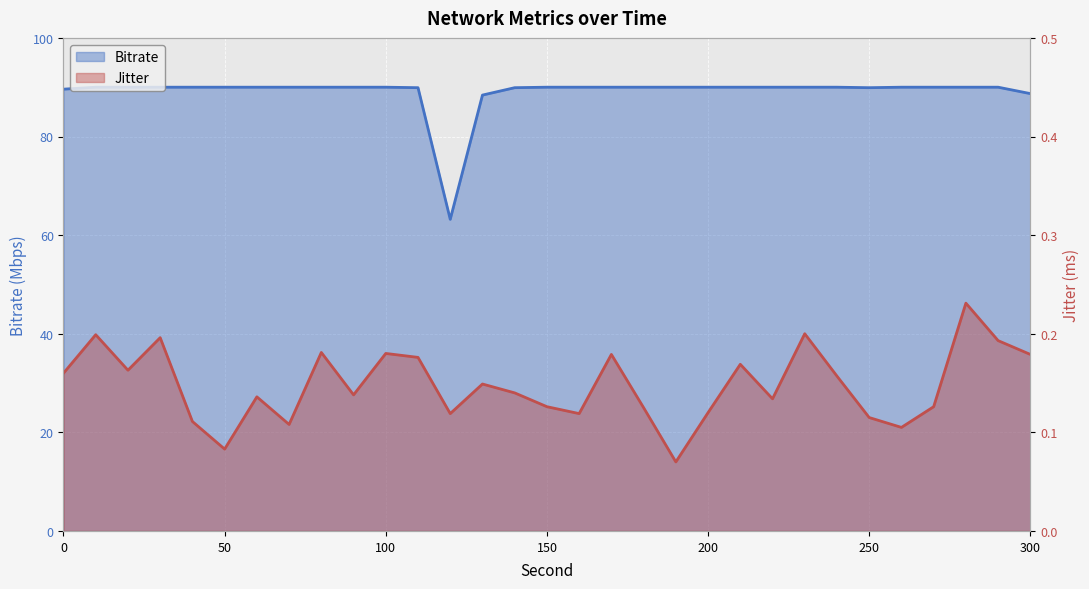

True or false: Jitter and Bitrate cross at least once.

False